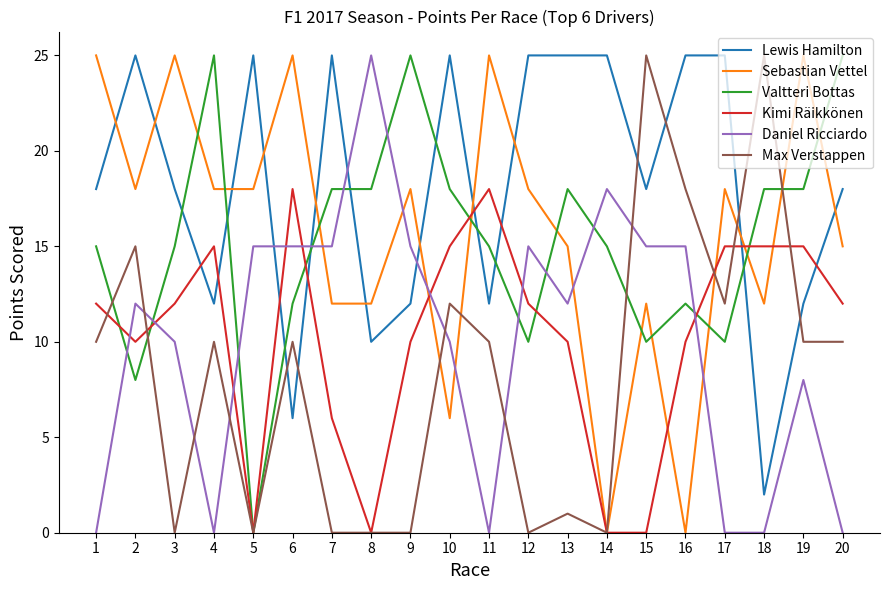

At which label does Daniel Ricciardo reach its peak?

8